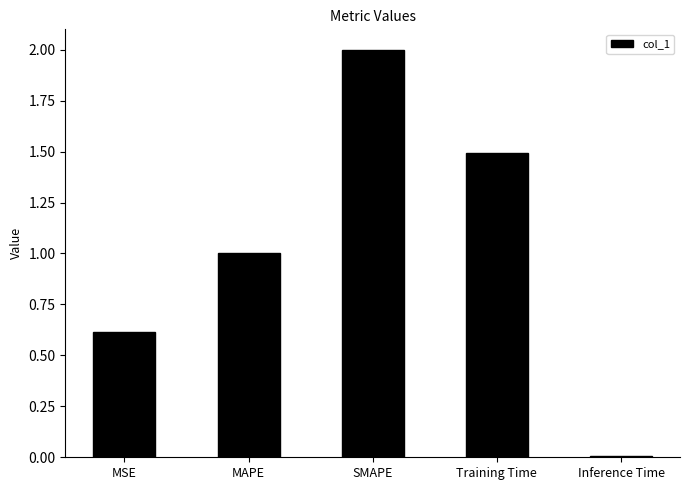

How many data points does each series have?

5